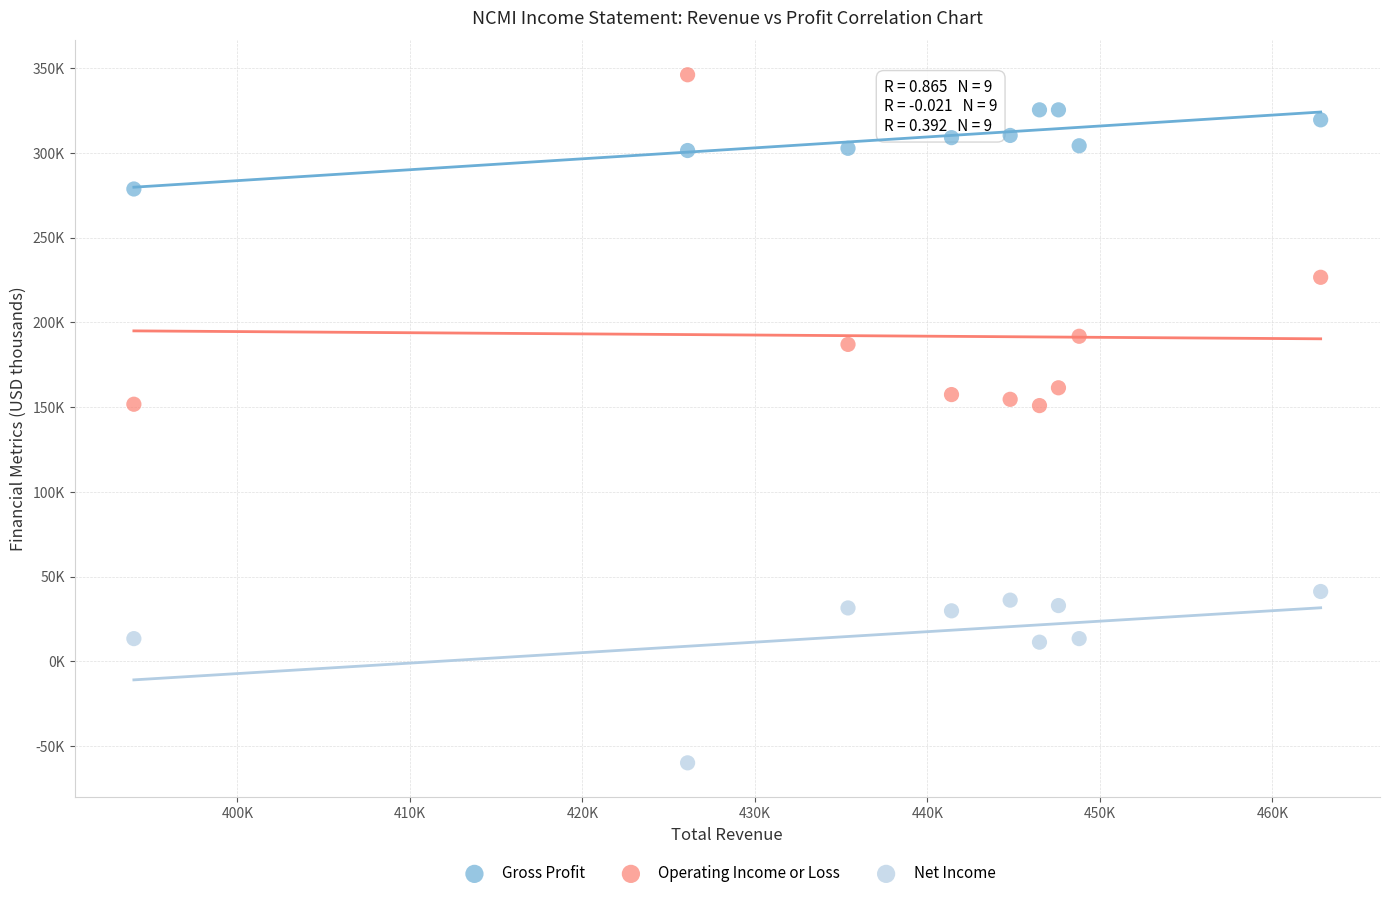

Which series reaches the maximum Y coordinate?

Operating Income or Loss